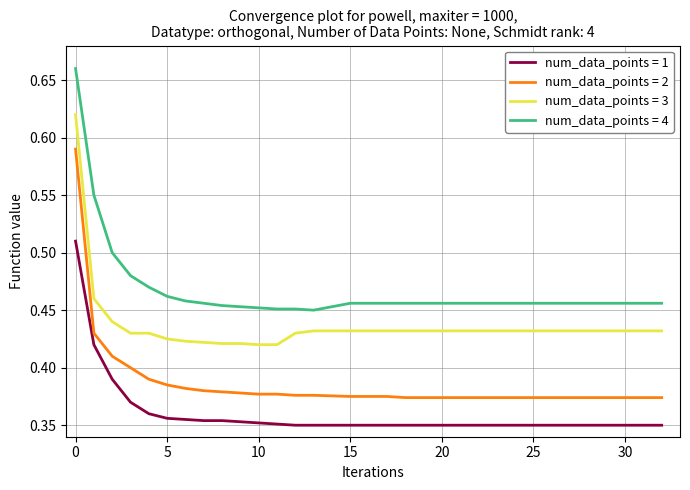

Which series has the largest range (max minus min)?

num_data_points = 2